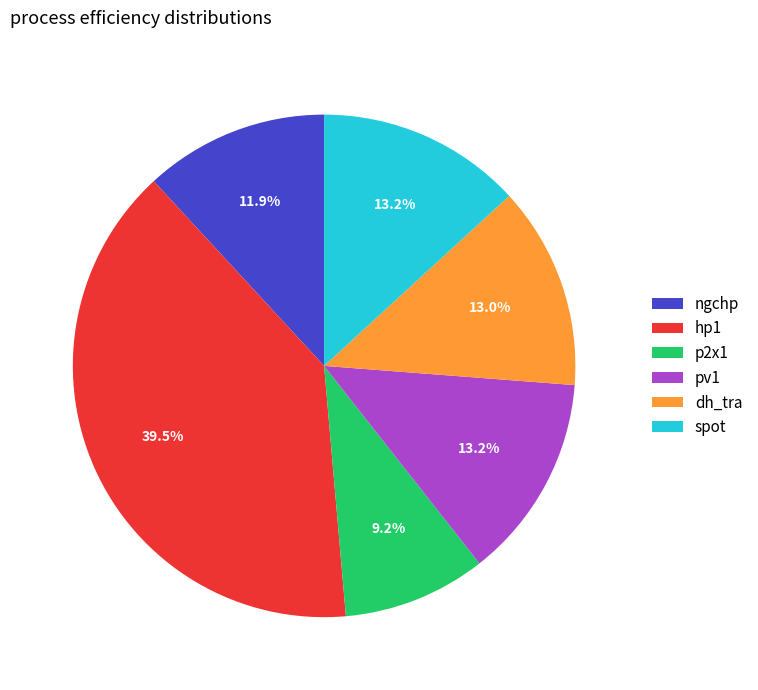

How many slices are in this pie chart?

6